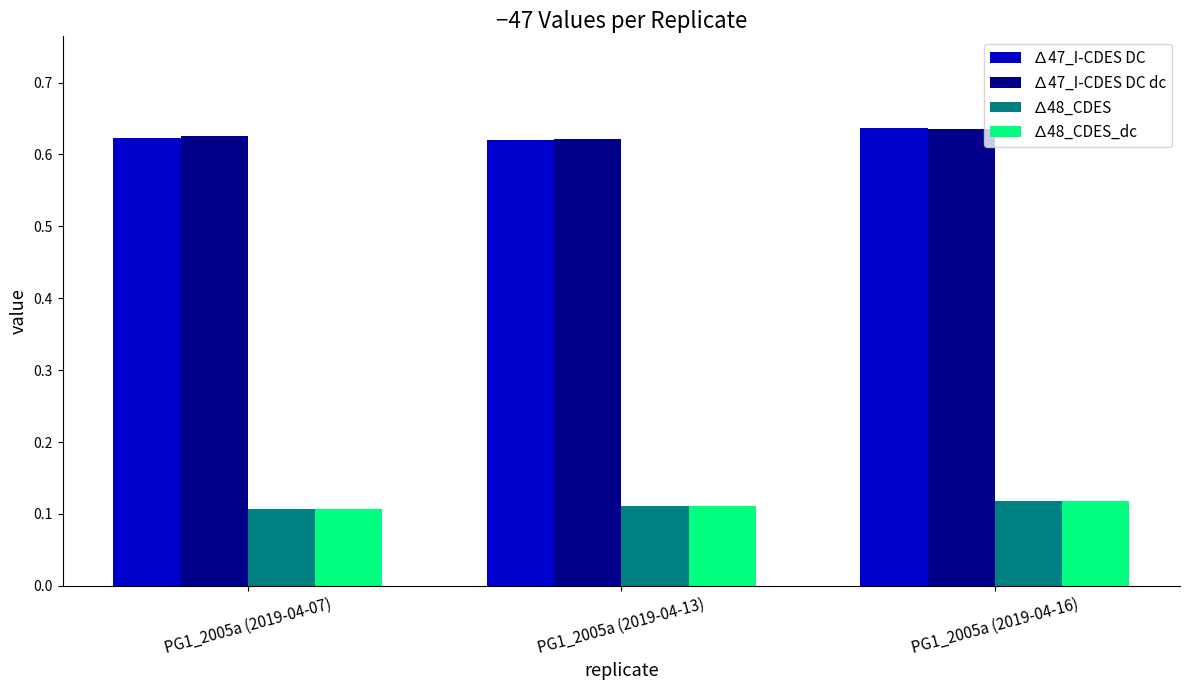

True or false: ∆47_I-CDES DC dc has a value of 0.2 at PG1_2005a (2019-04-16).

False